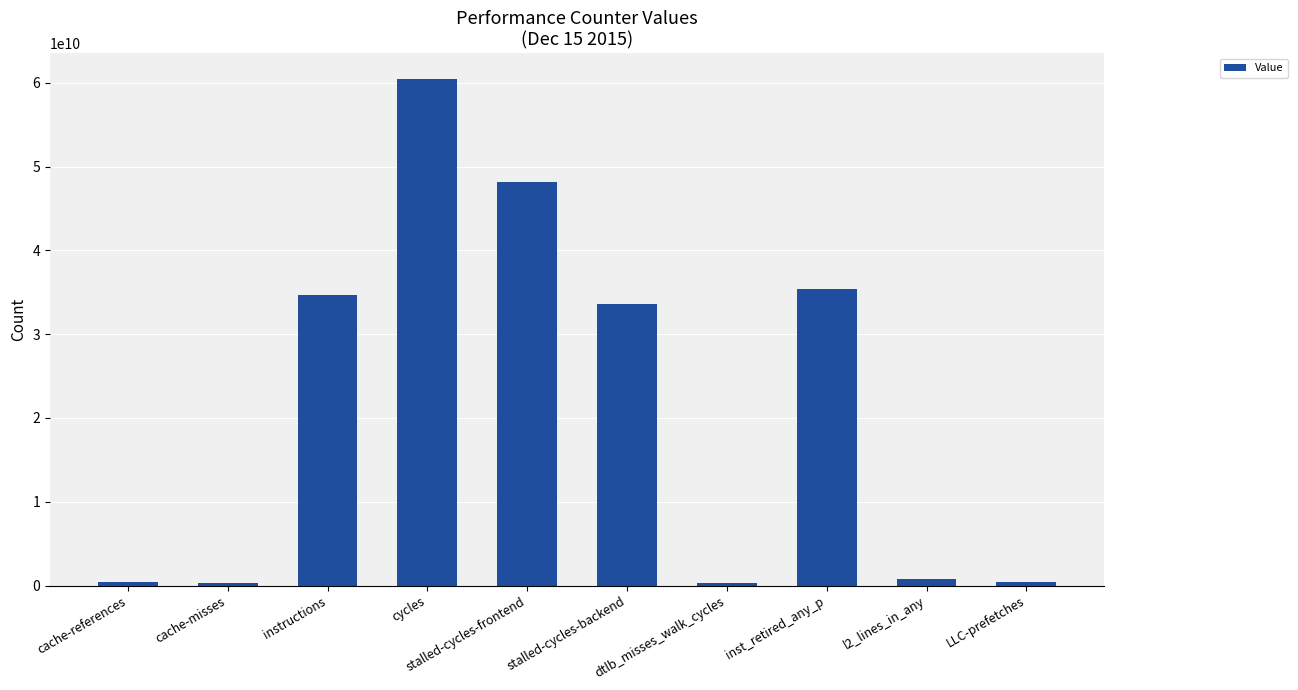

What position from the right is cycles?

7